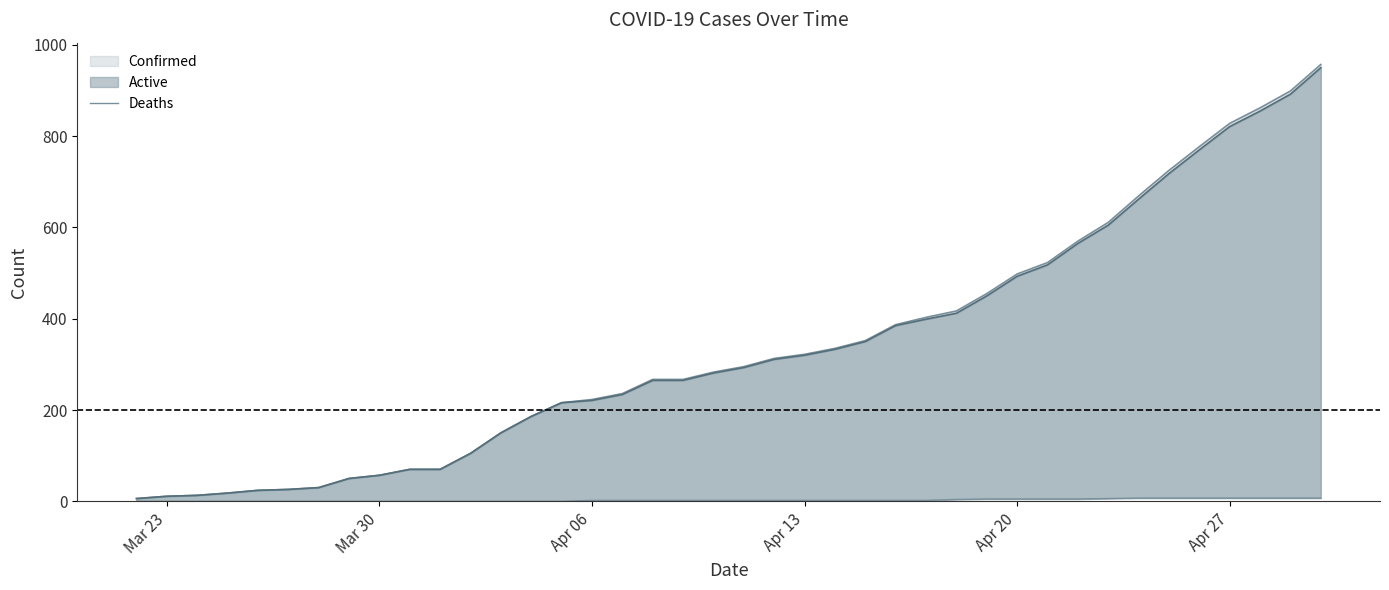

How many values are below 2?

15